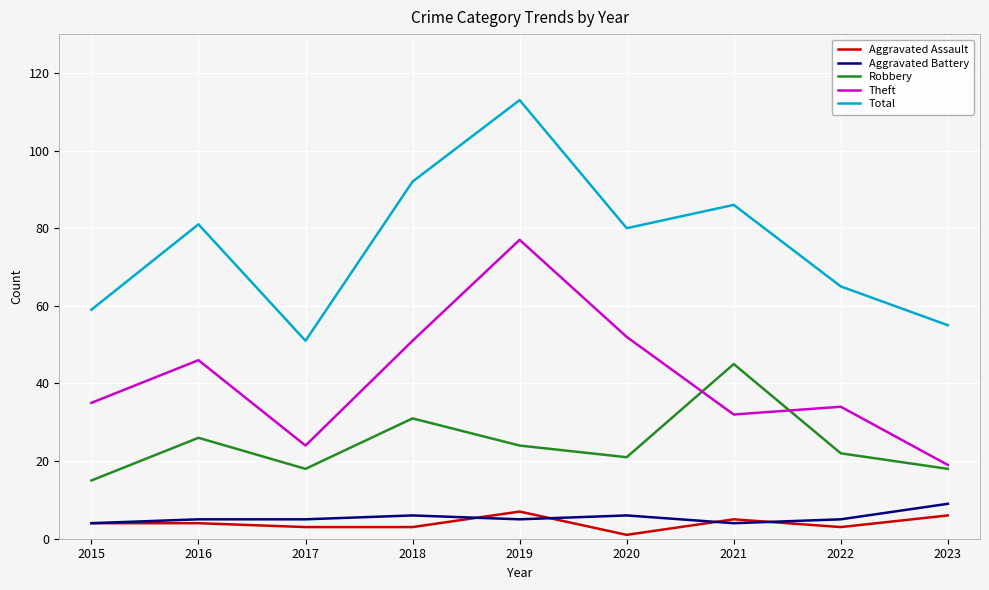

Is it true that Aggravated Battery equals 4 at 2015?

True